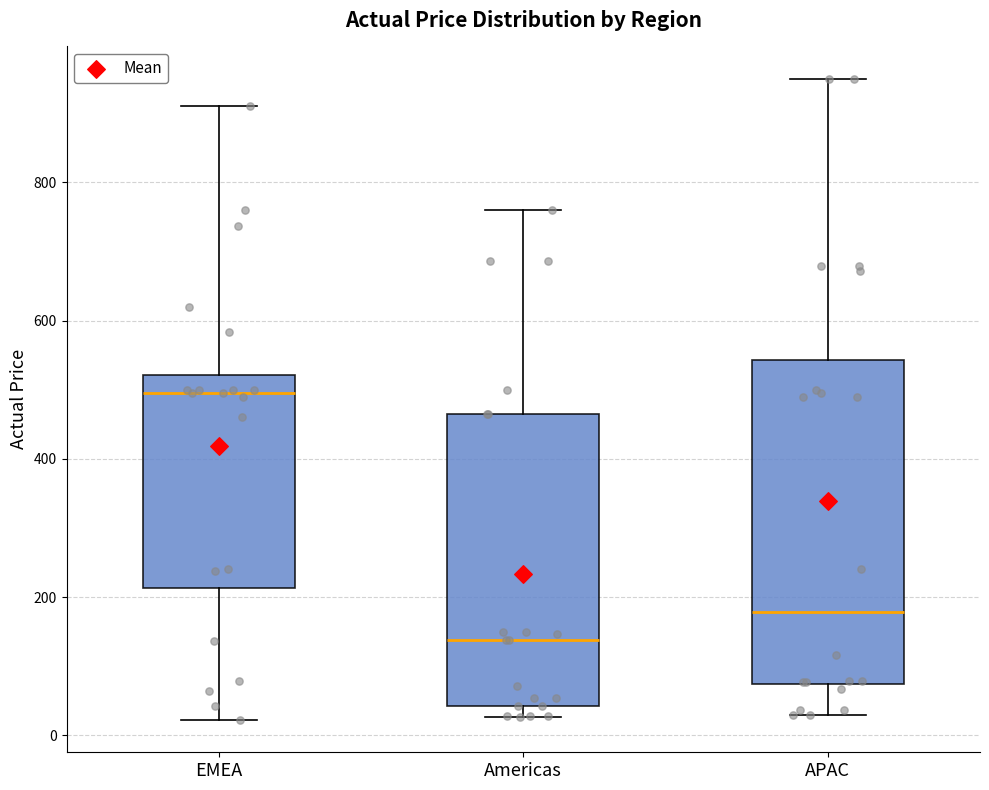

Reading left to right, read every box against the y-axis: the position of its median line, the range the box covers, and the ends of its whiskers. The values are not printed on the chart, so give them approximately, as read against the axis.

EMEA: median 500, box 220 to 520, whiskers 20 to 920
Americas: median 140, box 40 to 460, whiskers 20 to 760
APAC: median 180, box 80 to 540, whiskers 20 to 960